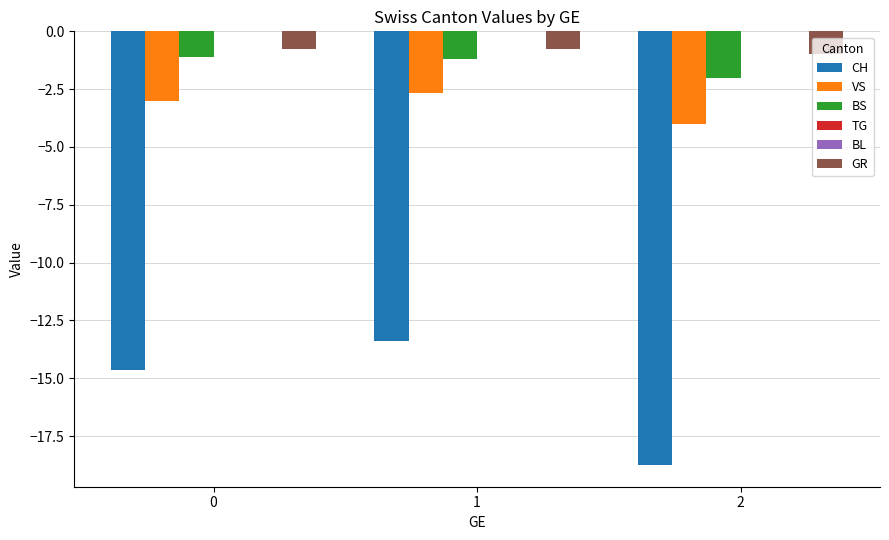

Reading left to right, list all the values displayed in this chart.

CH: 0=-14.6	1=-13.4	2=-18.8
VS: 0=-3.0	1=-2.7	2=-4.0
BS: 0=-1.1	1=-1.2	2=-2.0
TG: 0=0.0	1=0.0	2=0.0
BL: 0=0.0	1=0.0	2=0.0
GR: 0=-0.8	1=-0.8	2=-1.0